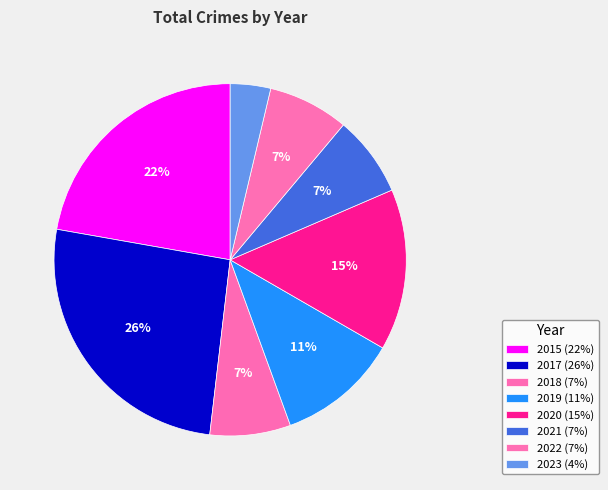

Is 2018 the majority of the pie?

No